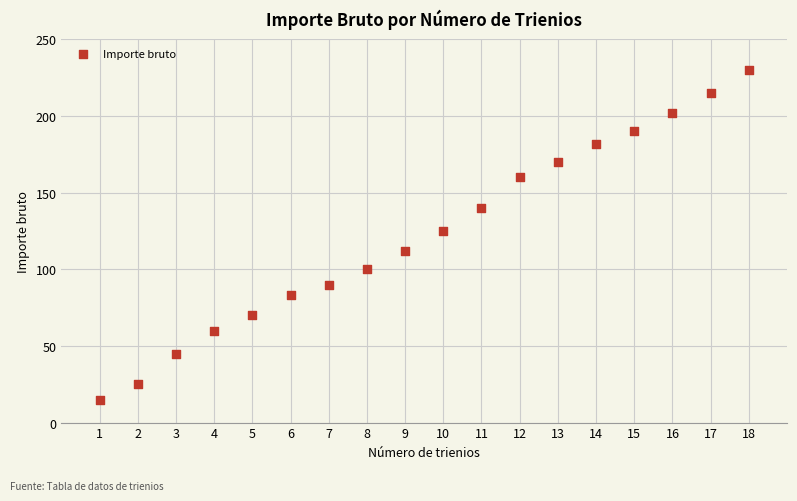

What Y value in the scatter plot is closest to 122?

125